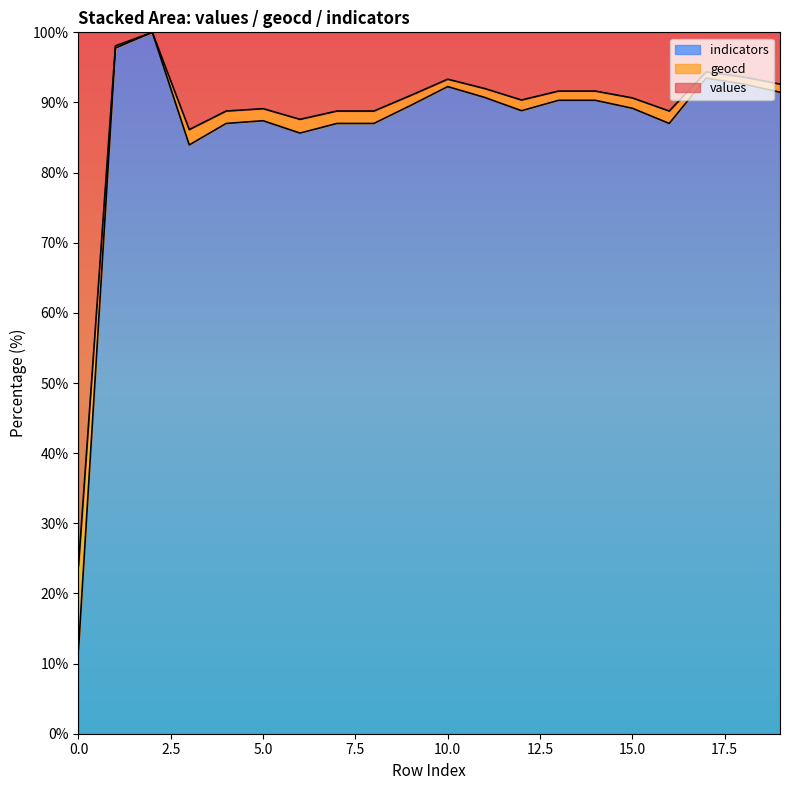

What is the lowest value of the indicators series?

12.0